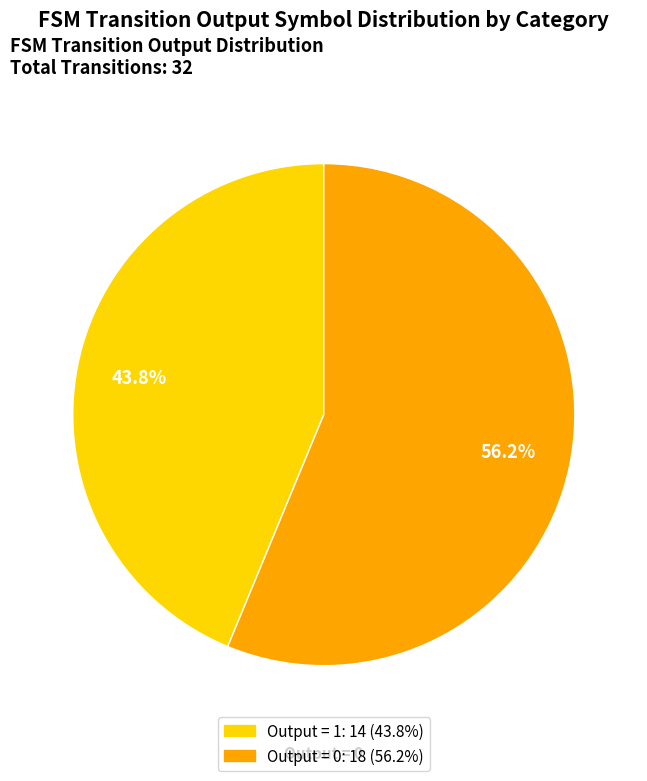

Is there a majority slice in this chart?

Yes